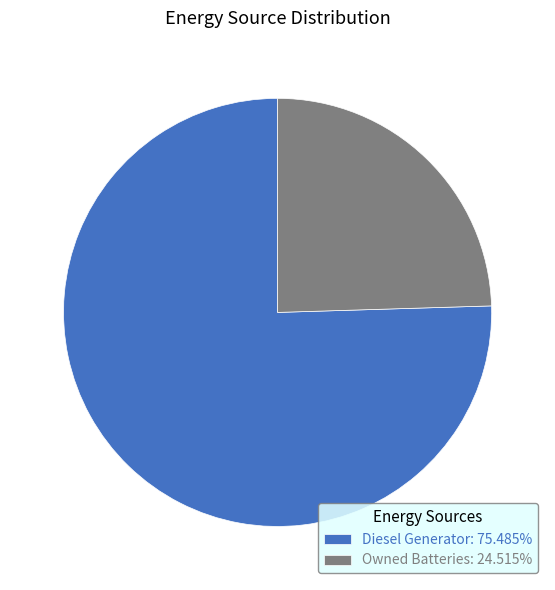

What is the ratio of the value at Diesel Generator: 75.485% to the value at Owned Batteries: 24.515%?

3.1